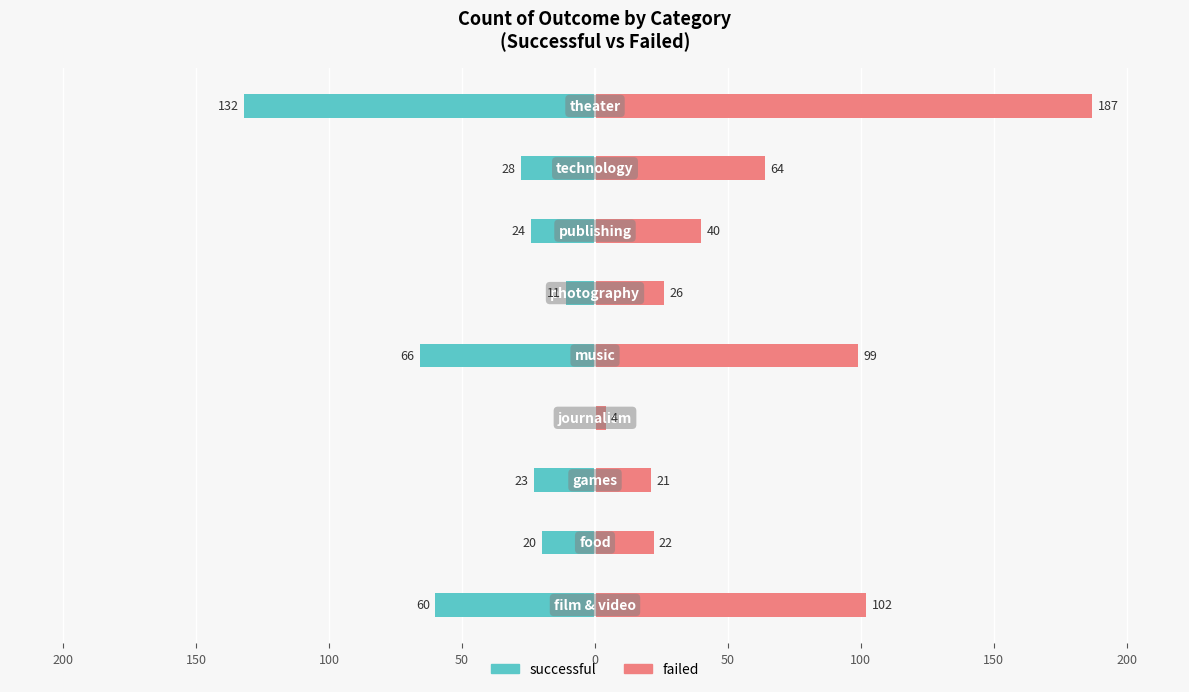

Reading right to left, transcribe all the data shown in this chart.

successful: 200=-132	150=-28	100=-24	50=-11	0=-66	50=0	100=-23	150=-20	200=-60
failed: 200=187	150=64	100=40	50=26	0=99	50=4	100=21	150=22	200=102